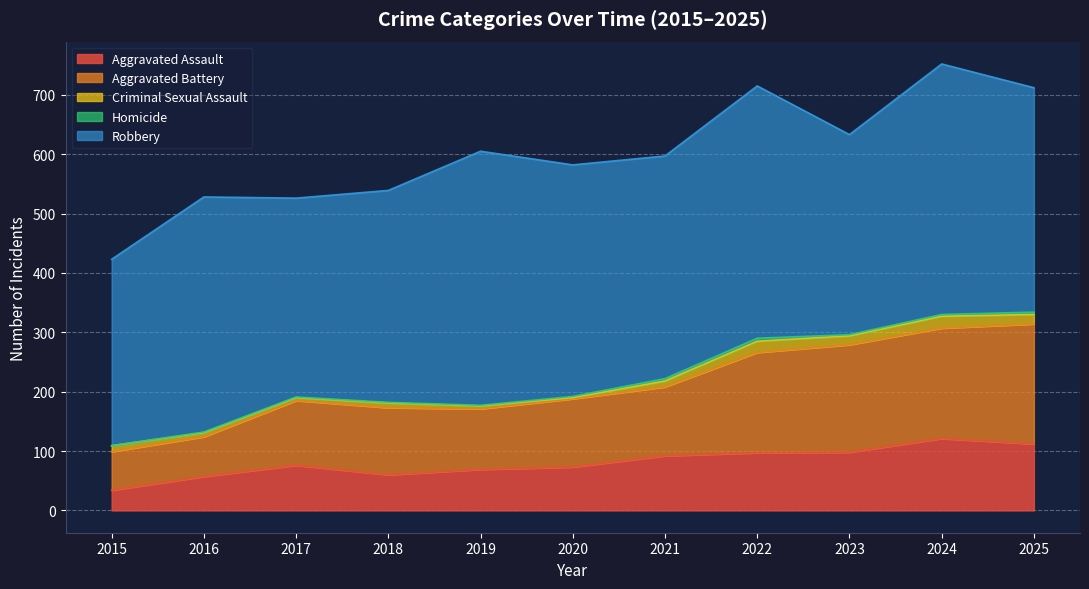

True or false: Criminal Sexual Assault and Aggravated Battery intersect in this chart.

False